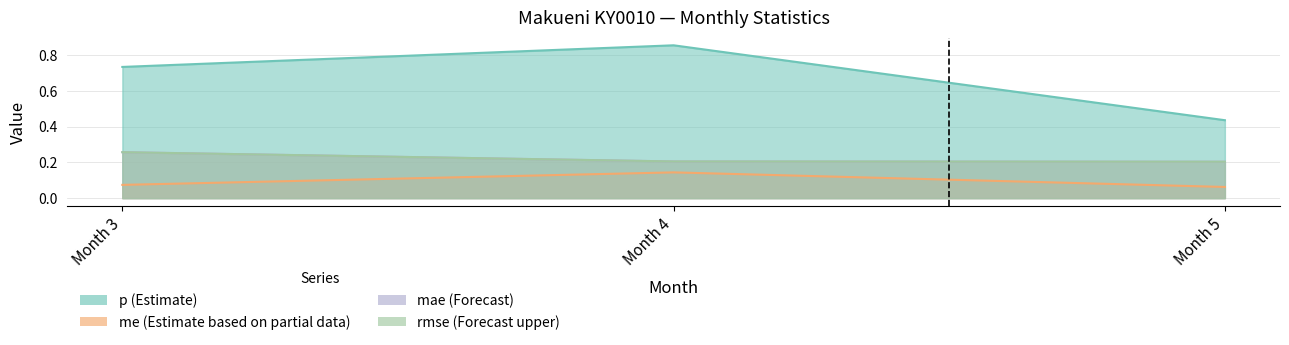

What is the difference between the highest and lowest values at Month 3?

0.7